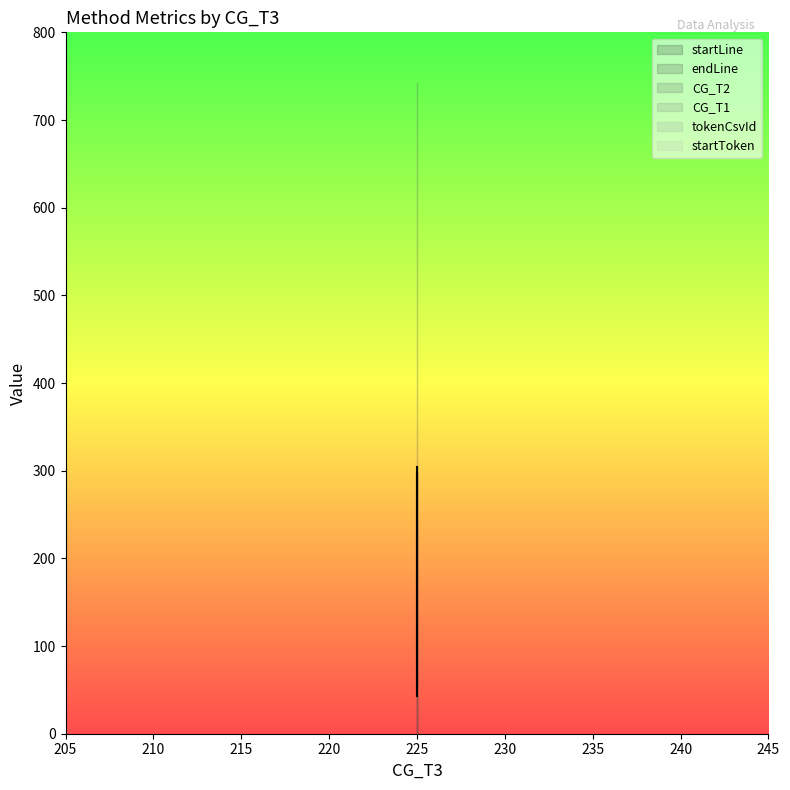

At which label does startLine reach its peak?

225